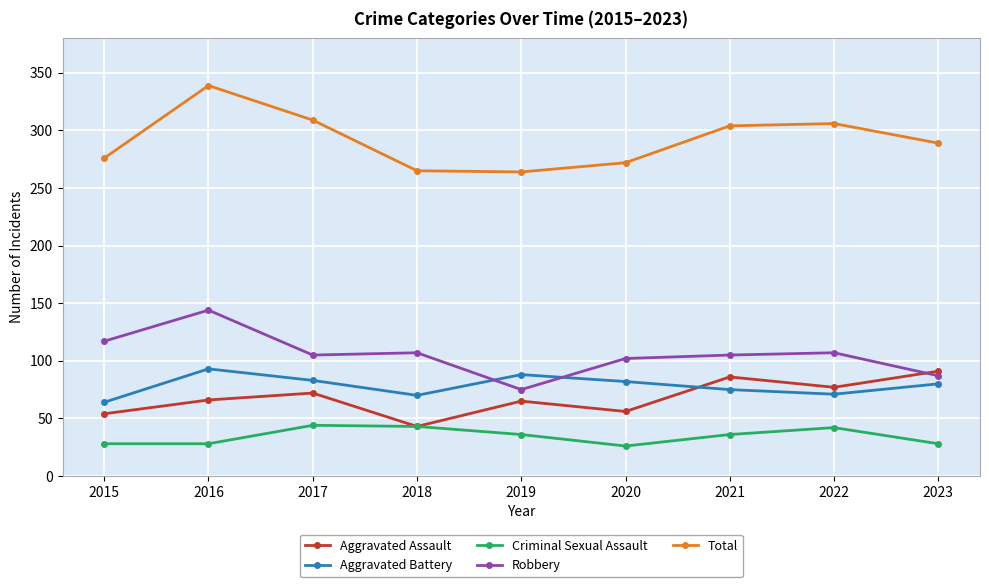

At which category does the chart reach its peak across all series?

2016